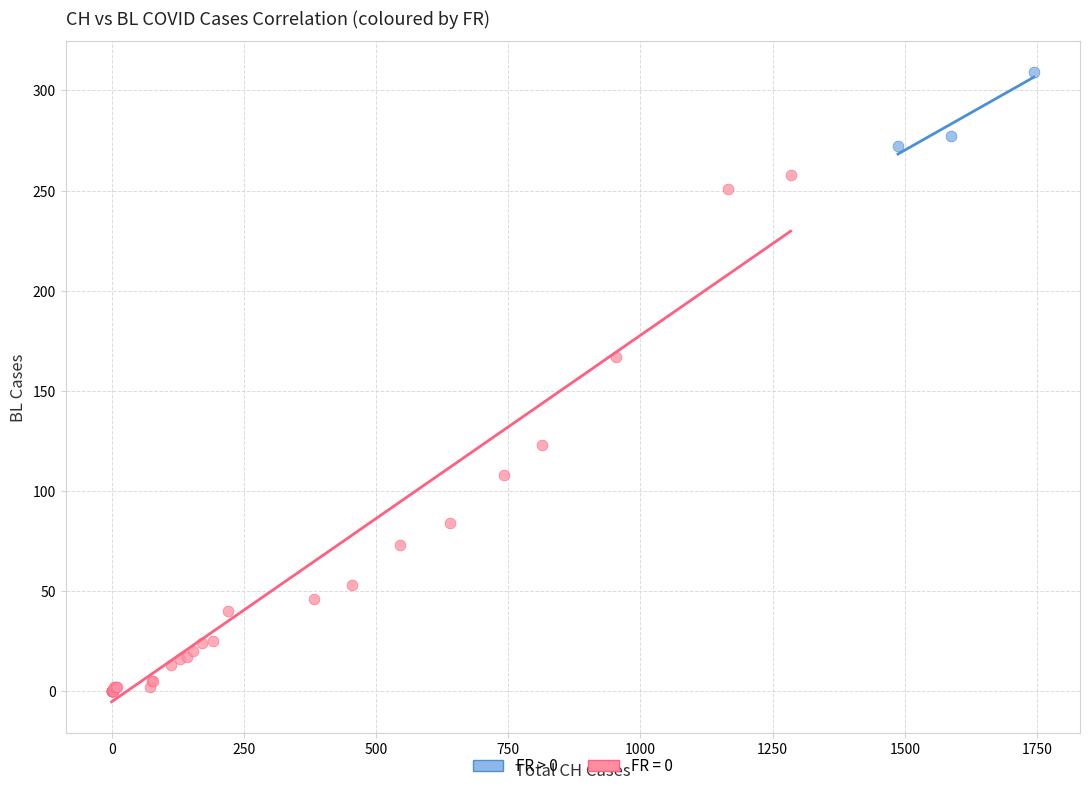

Which series contains the lowest Y value?

FR = 0